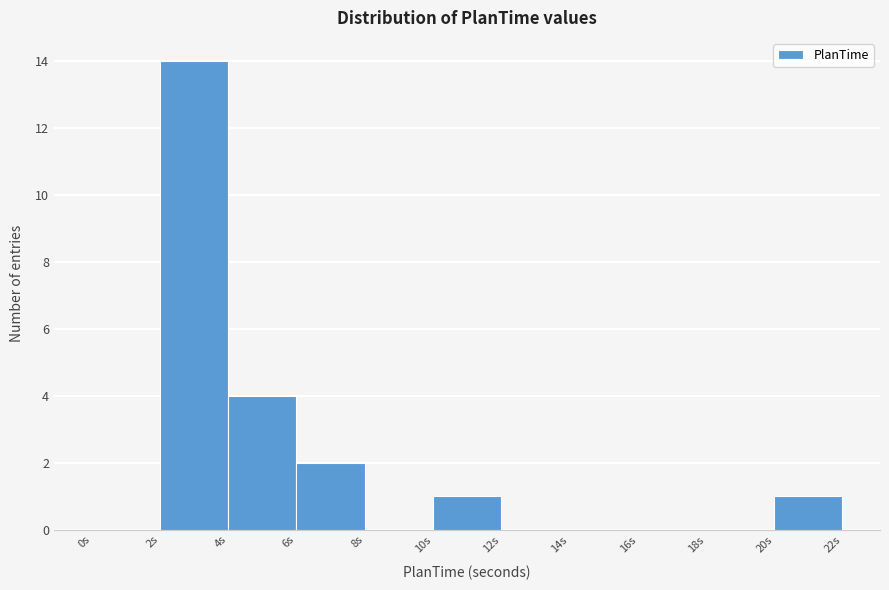

Reading left to right, transcribe this chart: for each bar, give the range it covers on the x-axis and its height. The values are not printed on the chart, so give them approximately, as read against the axis.

0 to 2: 0
2 to 4: 14
4 to 6: 4
6 to 8: 2
8 to 10: 0
10 to 12: 1
12 to 14: 0
14 to 16: 0
16 to 18: 0
18 to 20: 0
20 to 22: 1